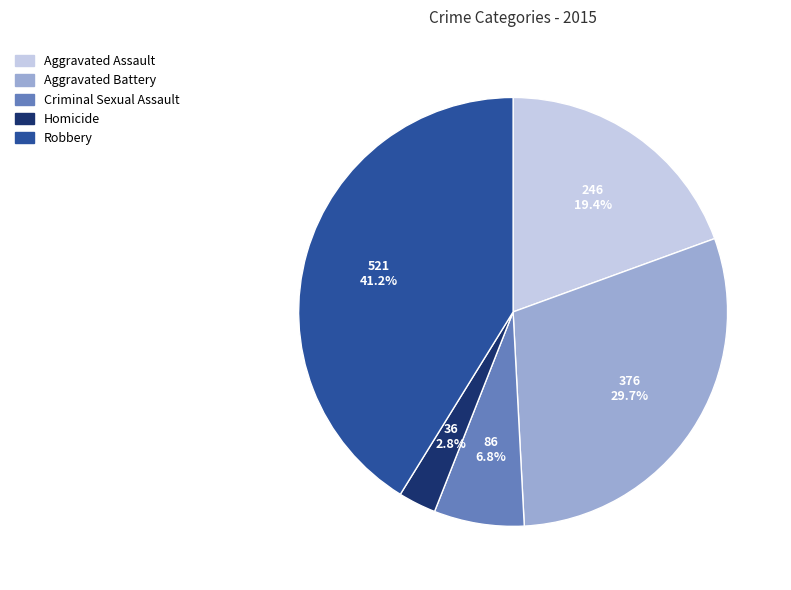

How many segments does this pie chart have?

5